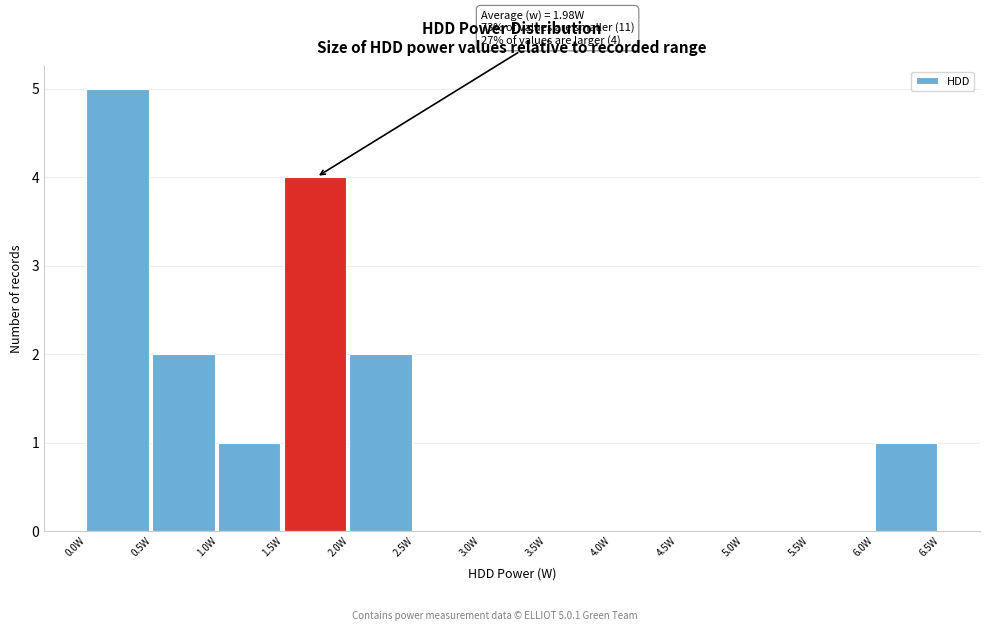

Over which range of the x-axis is the bar tallest?

0.0 to 0.5